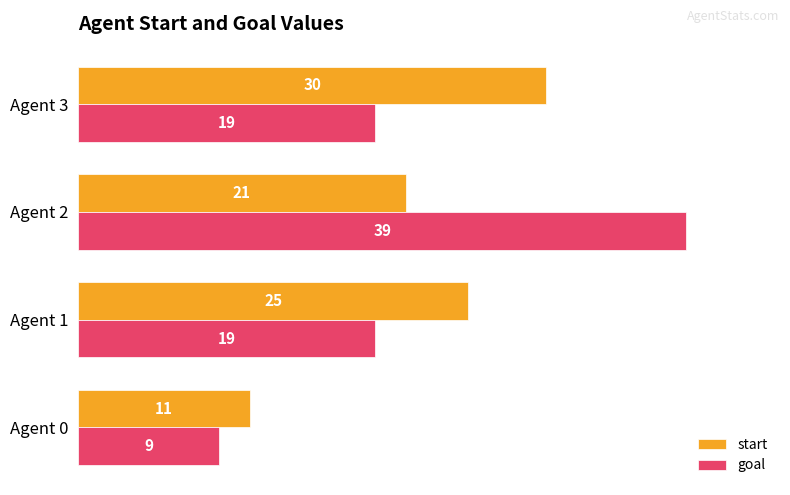

How many start values are between 21 and 30?

3